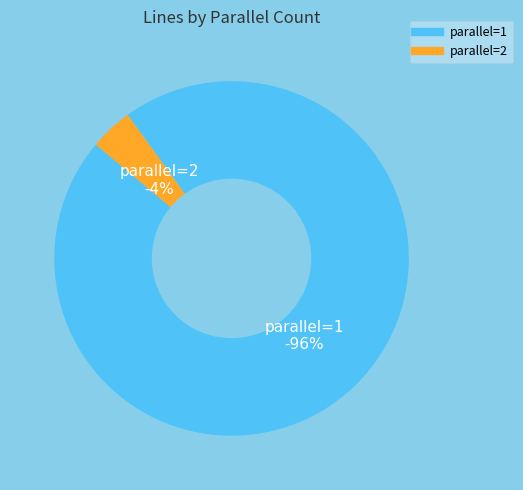

To the nearest percent, what is the combined percentage of parallel=1 and parallel=2?

100%